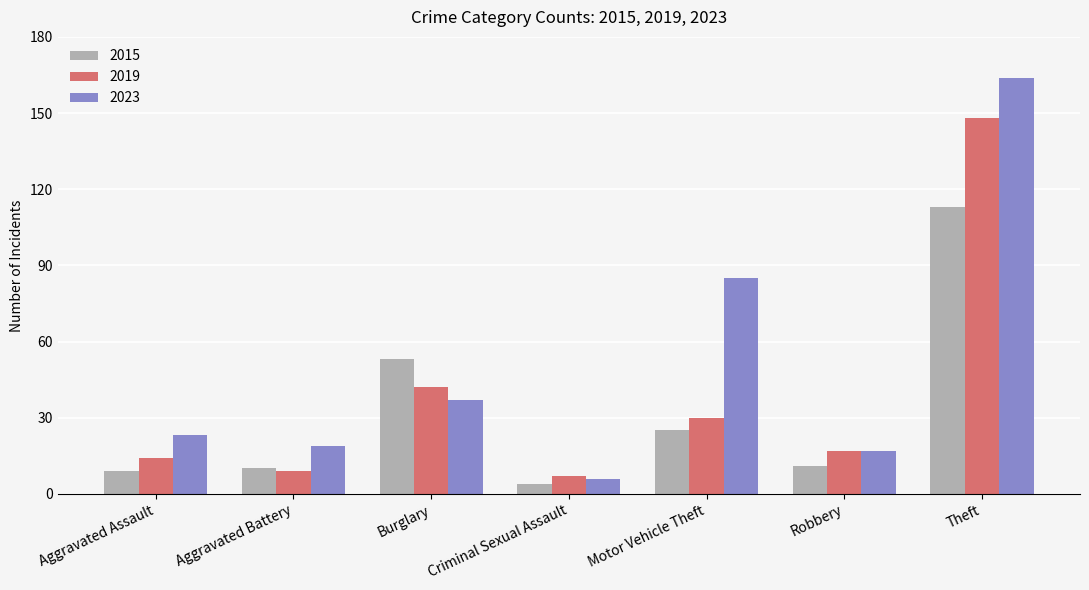

Reading right to left, transcribe all the data shown in this chart.

2015: 113	11	25	4	53	10	9
2019: 148	17	30	7	42	9	14
2023: 164	17	85	6	37	19	23